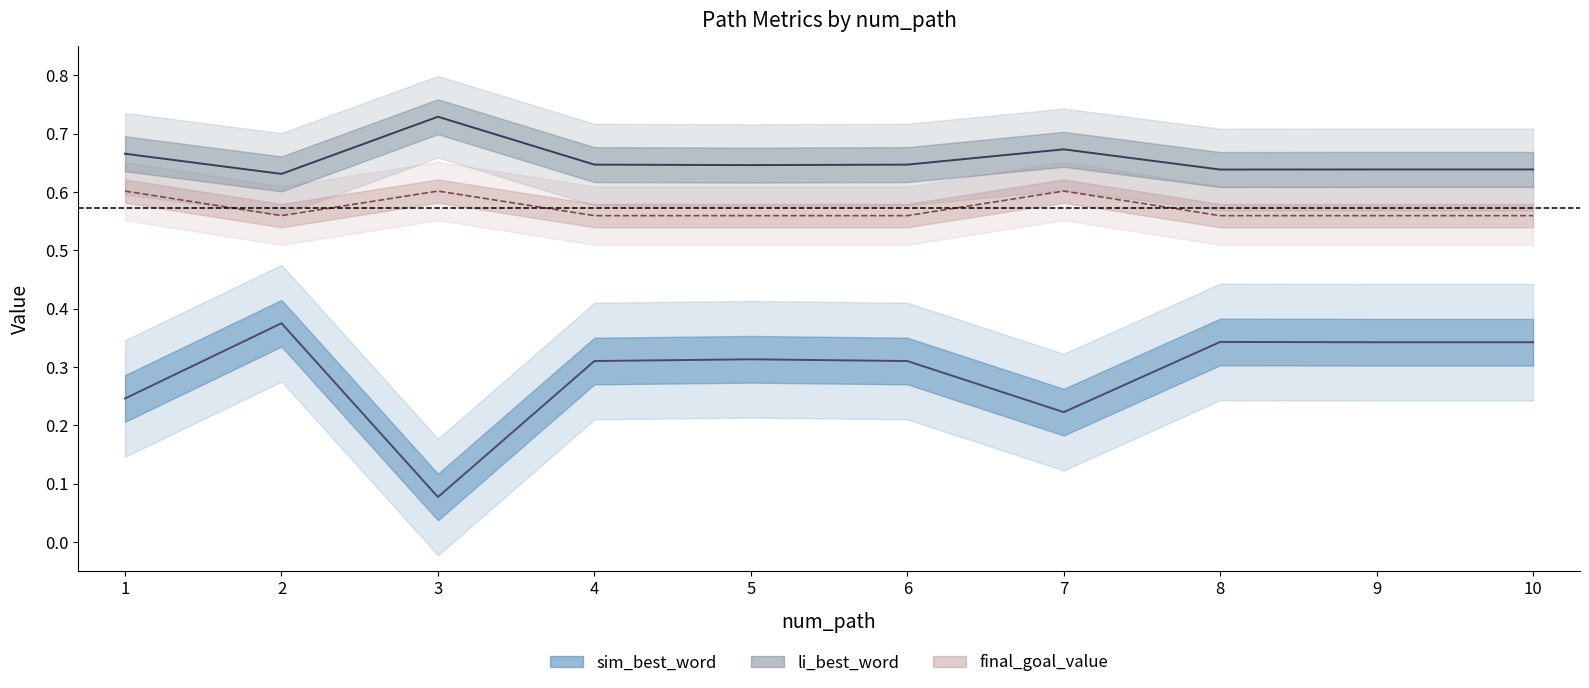

Which series has the widest spread of values?

sim_best_word